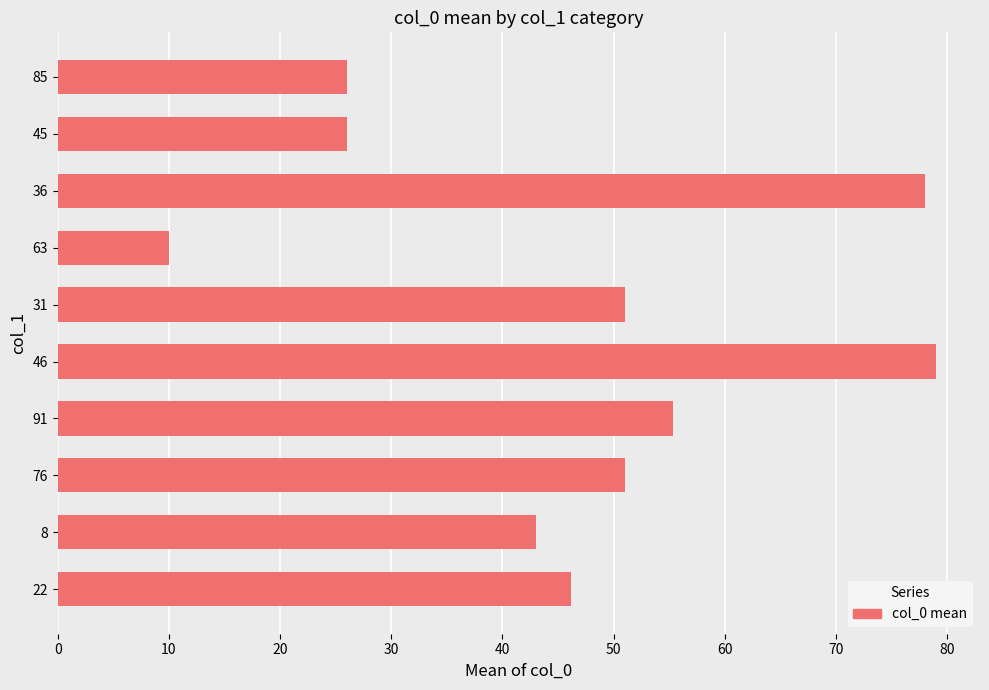

What is the change in value from 22 to 31?

+4.8